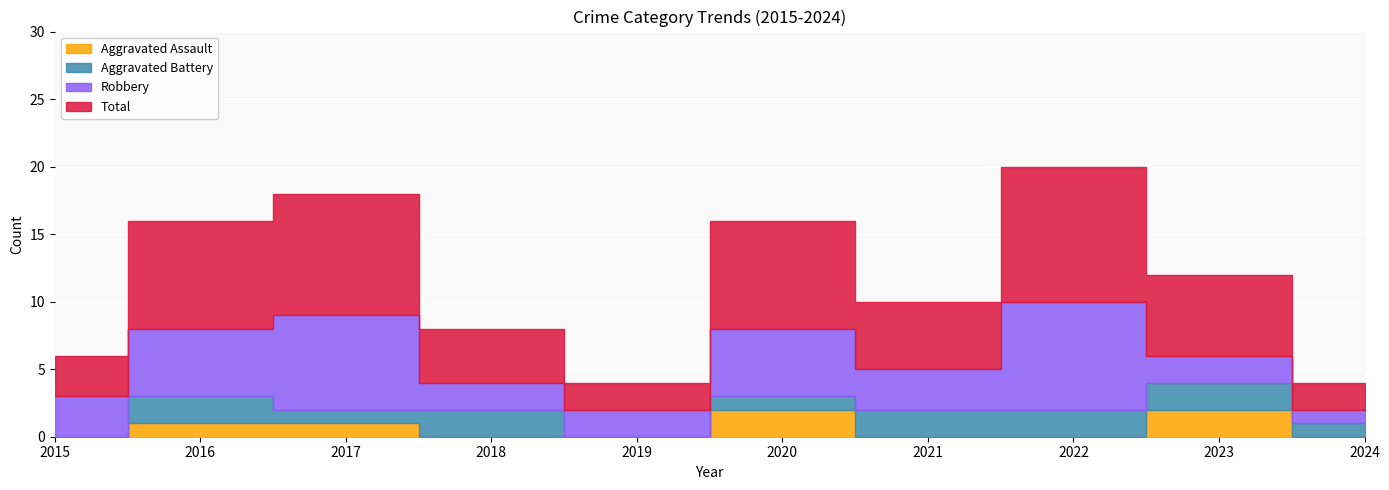

Reading left to right, extract all data points from this chart.

Aggravated Assault: 0	1	1	0	0	2	0	0	2	0
Aggravated Battery: 0	2	1	2	0	1	2	2	2	1
Robbery: 3	5	7	2	2	5	3	8	2	1
Total: 3	8	9	4	2	8	5	10	6	2